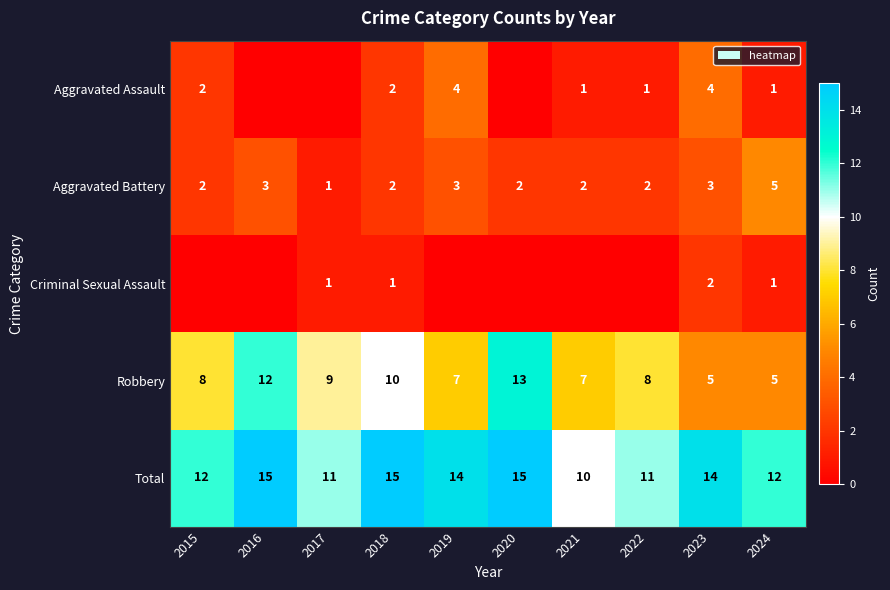

How many Total values are between 11 and 15?

9